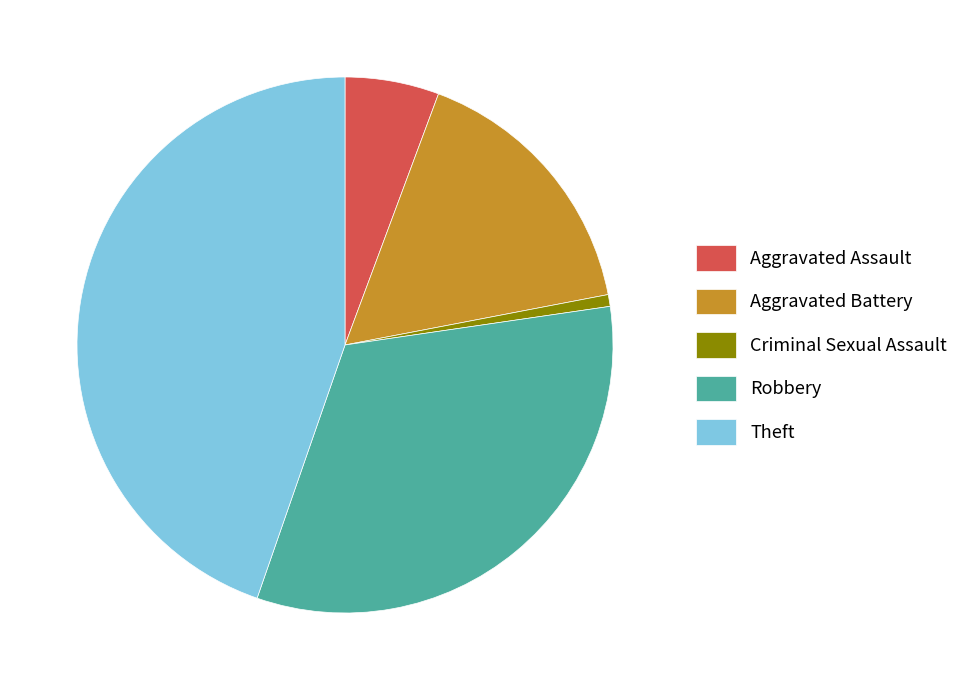

Which category has the biggest portion of the pie?

Theft